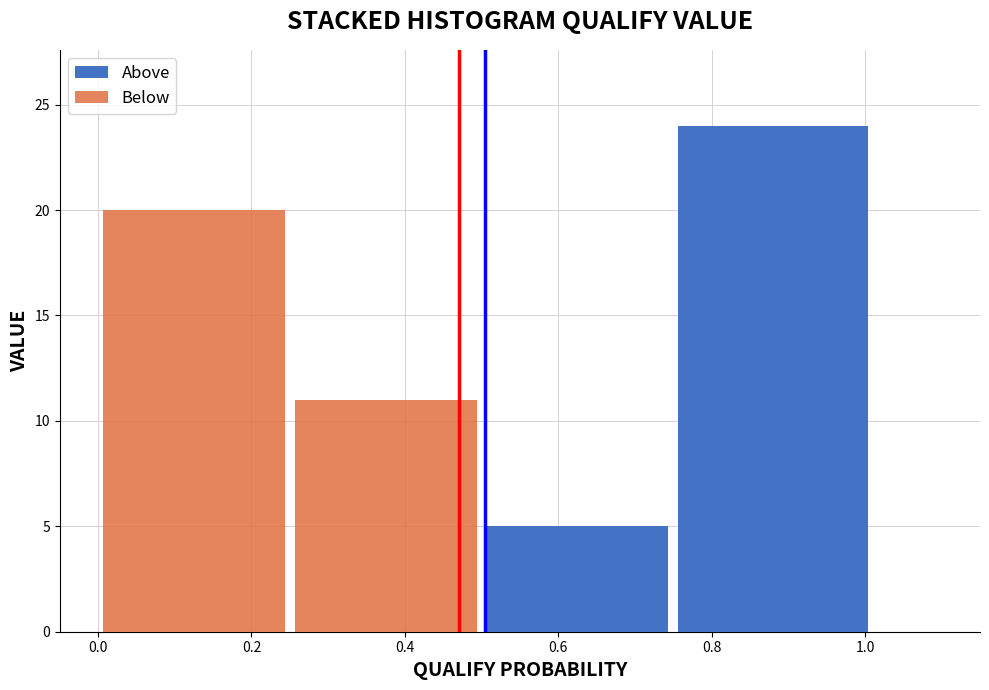

Reading left to right, list every stacked bar in this chart as the range it spans on the x-axis followed by its total height. Neither the bar edges nor the heights are printed on the chart, so give them approximately, as read against the axes.

0.00 to 0.25: 20
0.25 to 0.50: 11
0.50 to 0.75: 5
0.75 to 1.01: 24